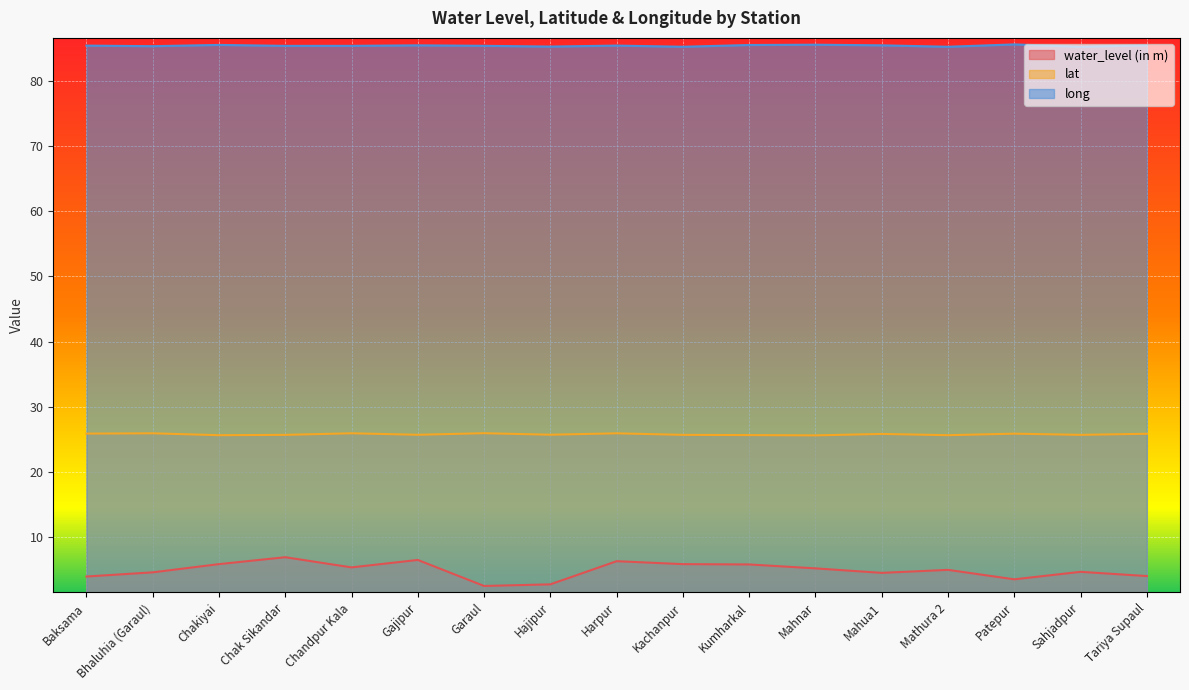

At which category does the chart reach its peak across all series?

Patepur